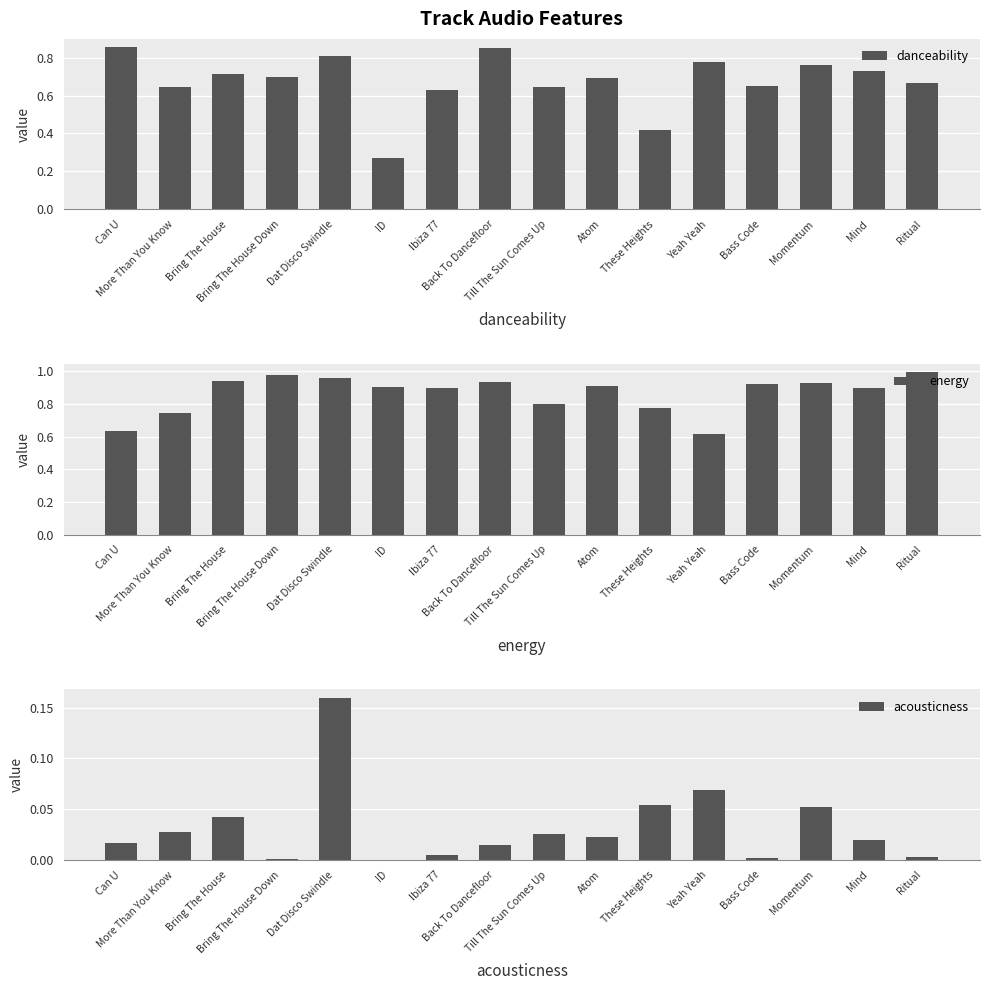

The energy series shows 0.7 at More Than You Know. True or false?

True